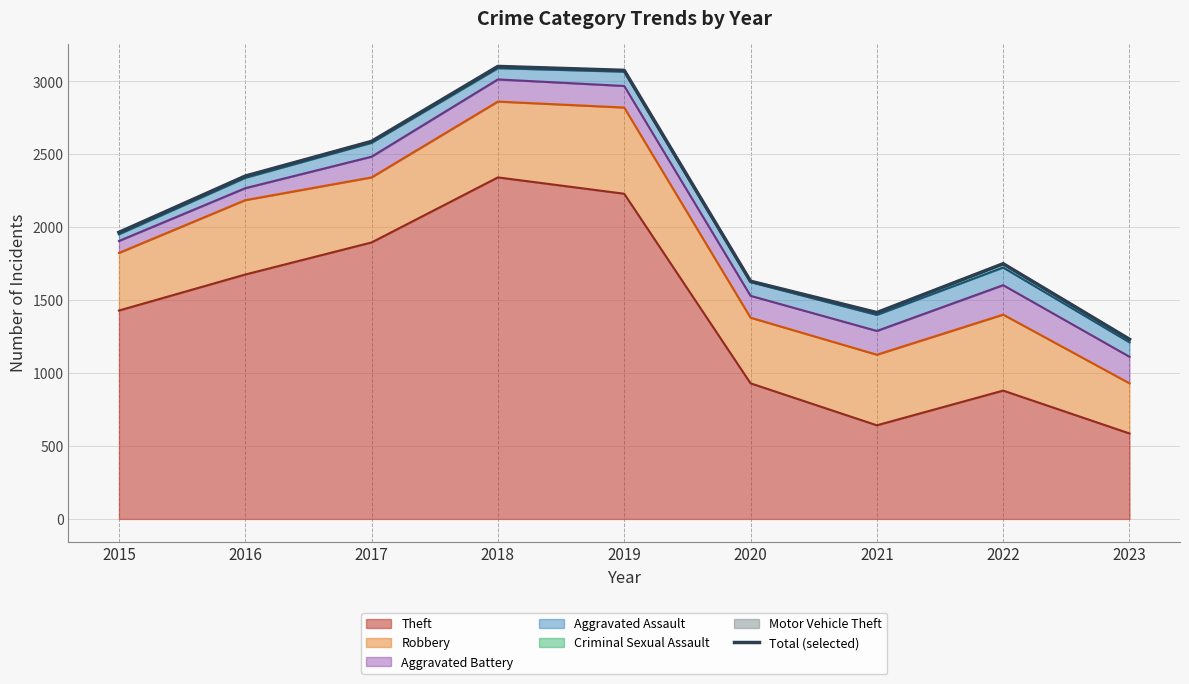

List the labels in order of value, largest first.

2018, 2019, 2017, 2016, 2015, 2022, 2020, 2021, 2023